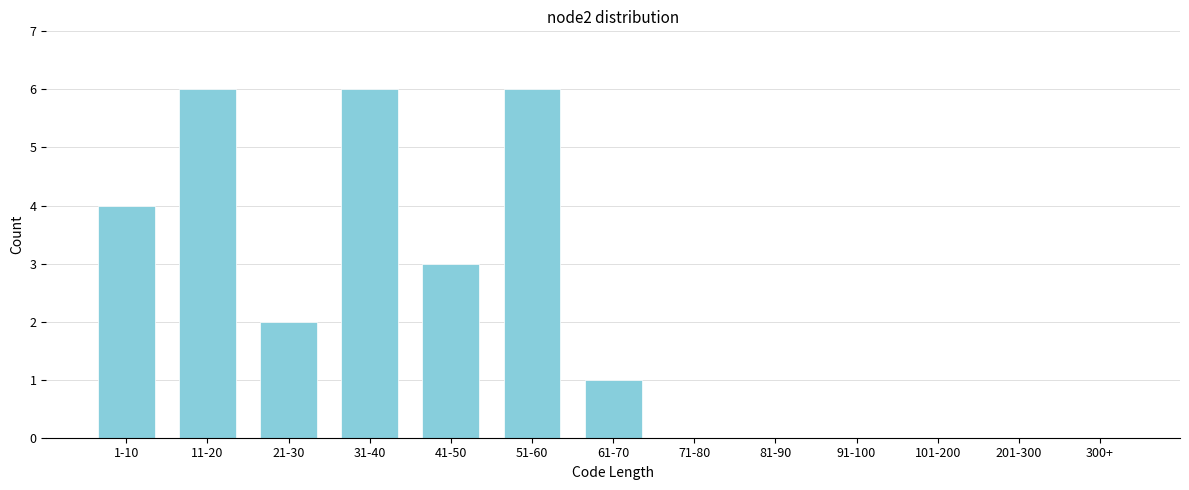

Reading left to right, list all the values displayed in this chart.

1-10=4	11-20=6	21-30=2	31-40=6	41-50=3	51-60=6	61-70=1	71-80=0	81-90=0	91-100=0	101-200=0	201-300=0	300+=0